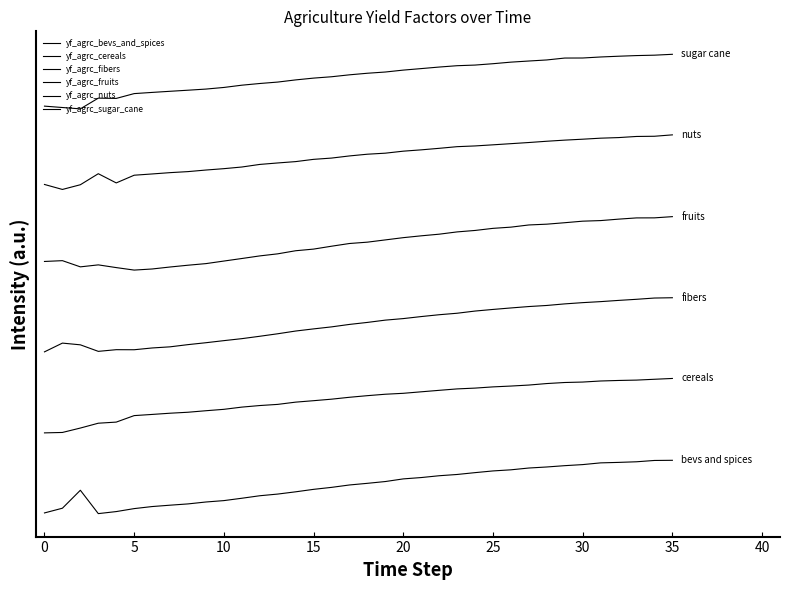

Does the chart have visible grid lines?

No